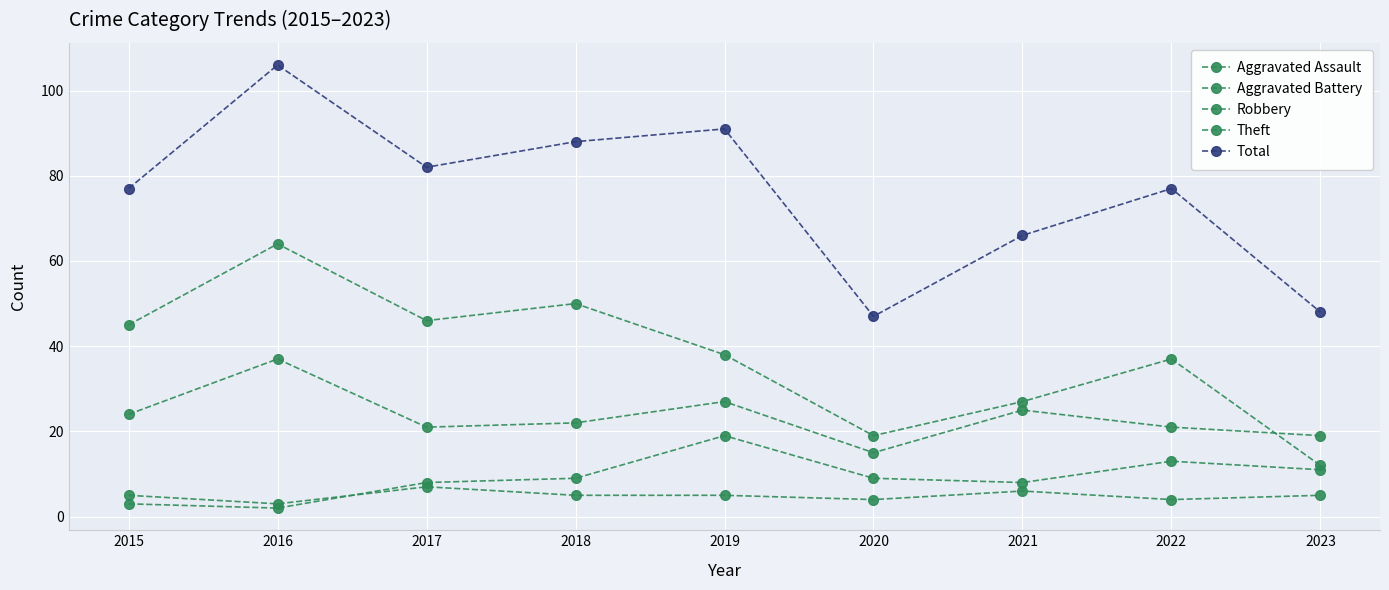

Which category has the highest value across all series?

2016